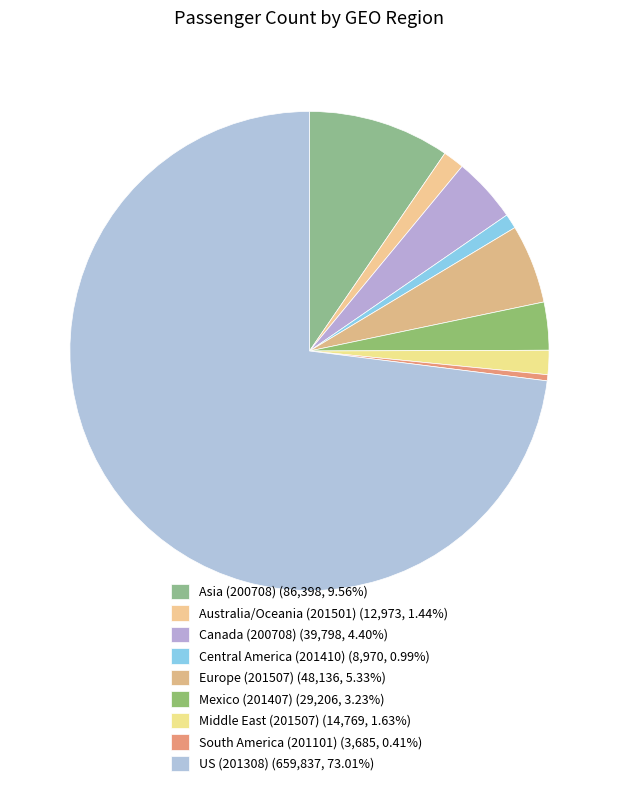

What percentage is NOT represented by Mexico (201407)?

96.8%